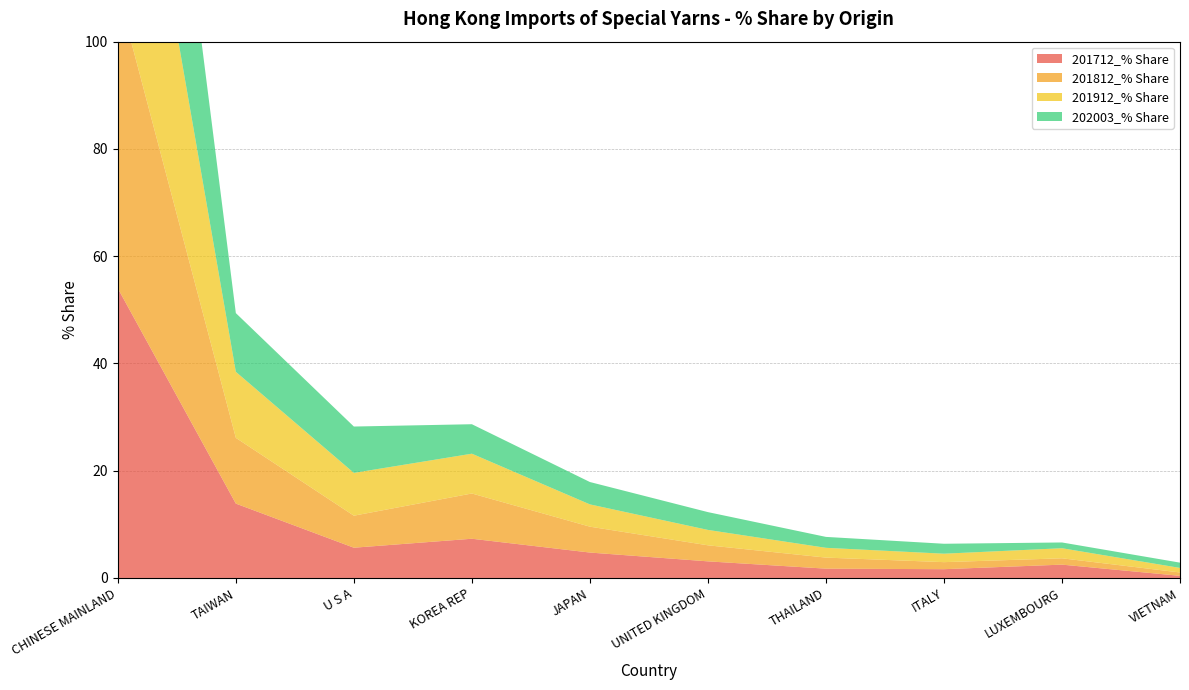

Reading left to right, extract all data points from this chart.

201712_% Share: 54.0	13.9	5.6	7.3	4.7	3.1	1.7	1.6	2.5	0.4
201812_% Share: 55.4	12.3	6.0	8.4	4.8	3.0	2.1	1.3	1.2	0.6
201912_% Share: 55.6	12.3	8.0	7.4	4.2	2.9	1.8	1.6	1.9	0.8
202003_% Share: 58.3	10.9	8.6	5.5	4.2	3.3	2.0	1.9	1.1	1.0